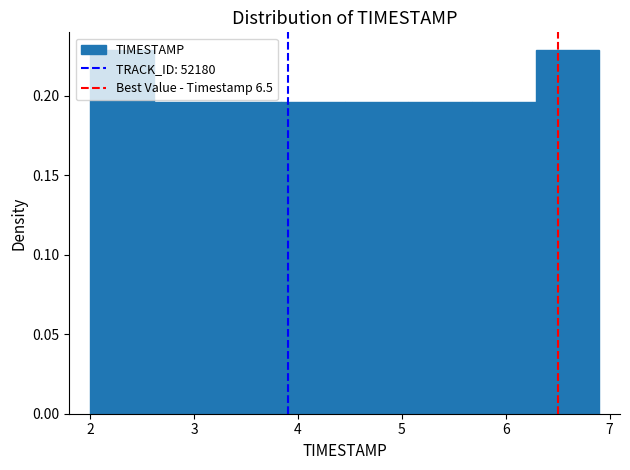

Reading left to right, list every bar in this chart as the range it spans on the x-axis followed by its height. Neither the bar edges nor the heights are printed on the chart, so give them approximately, as read against the axes.

2.0 to 2.6: 0.230
2.6 to 3.2: 0.195
3.2 to 3.8: 0.195
3.8 to 4.5: 0.195
4.5 to 5.1: 0.195
5.1 to 5.7: 0.195
5.7 to 6.3: 0.195
6.3 to 6.9: 0.230